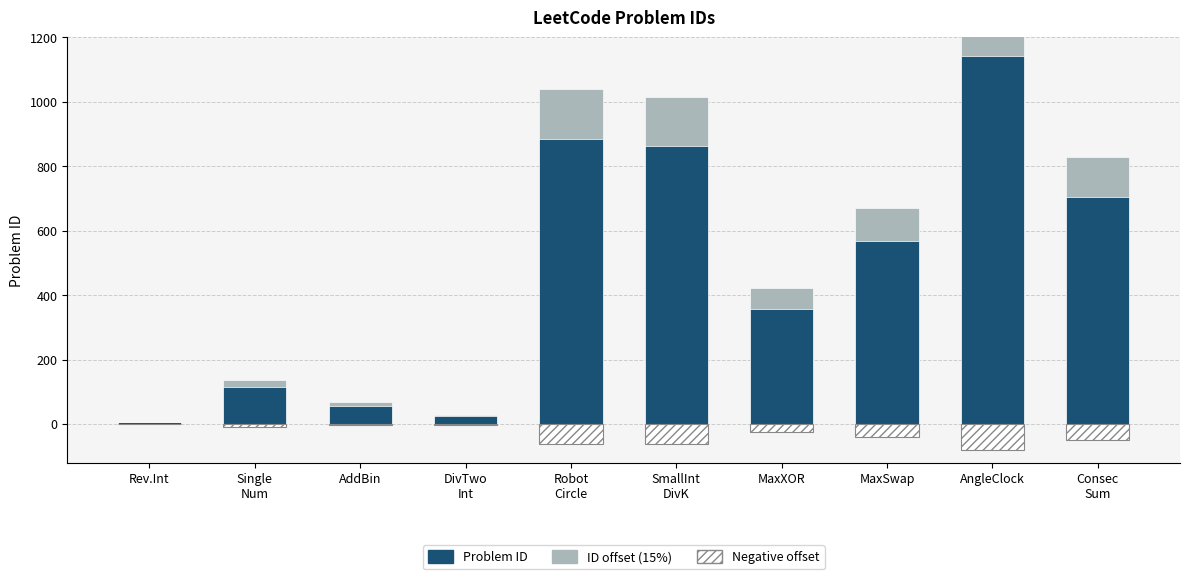

Which category has the lowest value across all series?

AngleClock